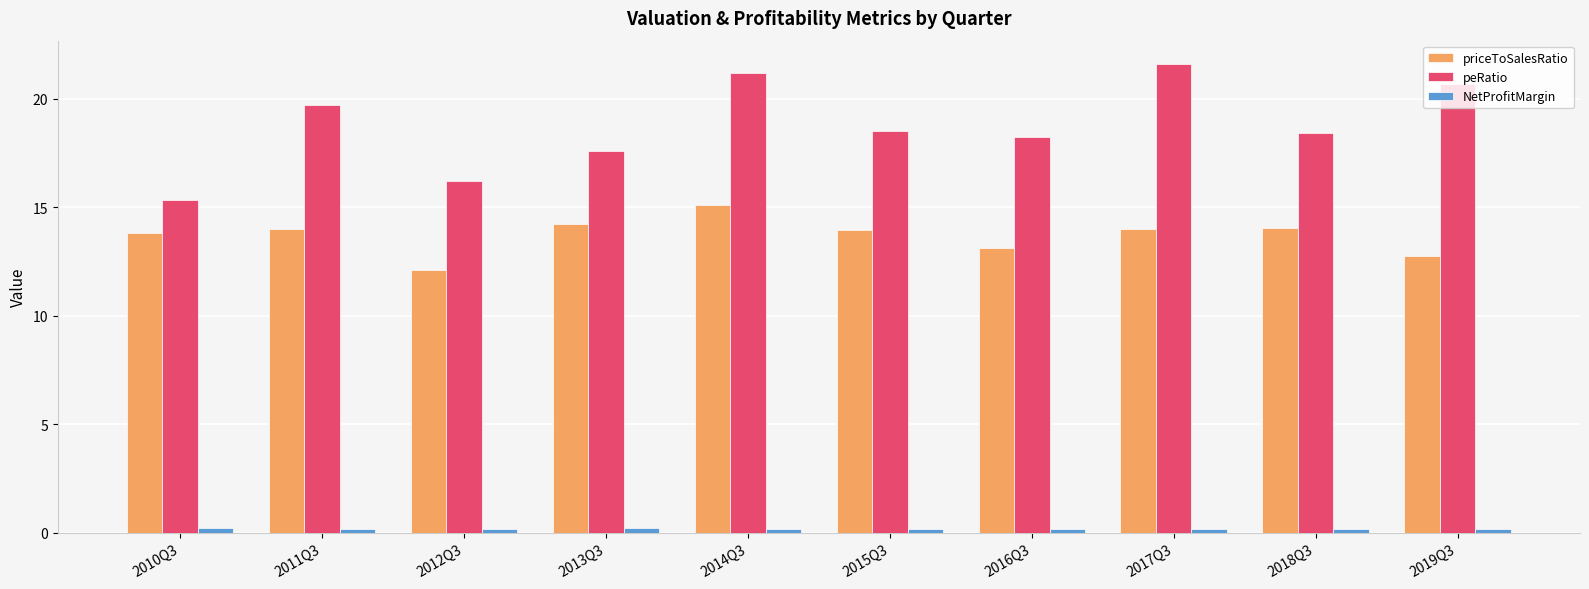

What is the lowest value of the priceToSalesRatio series?

12.1